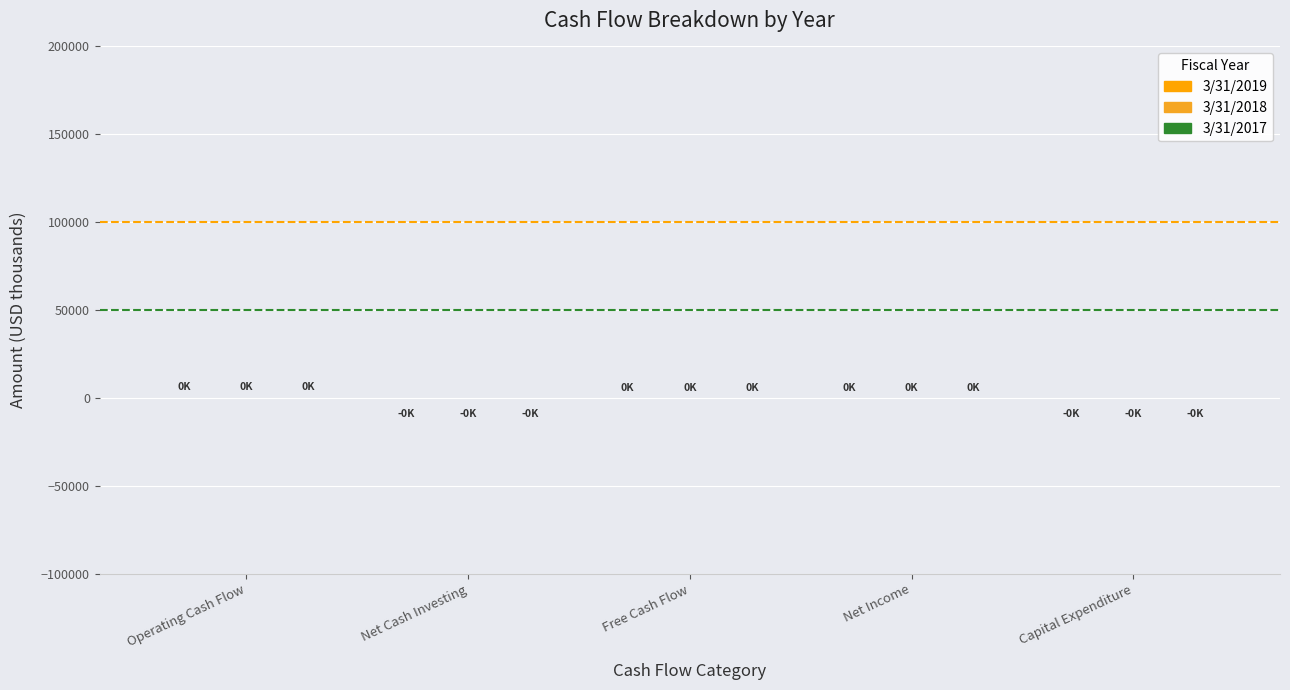

Where does the 3/31/2017 series first go above 36?

Operating Cash Flow